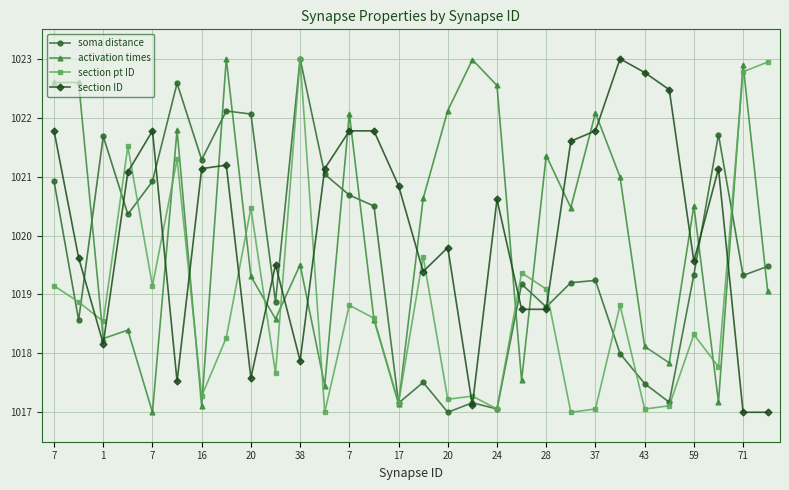

What is the value of the activation times point at the 25th from the left?

1018.1